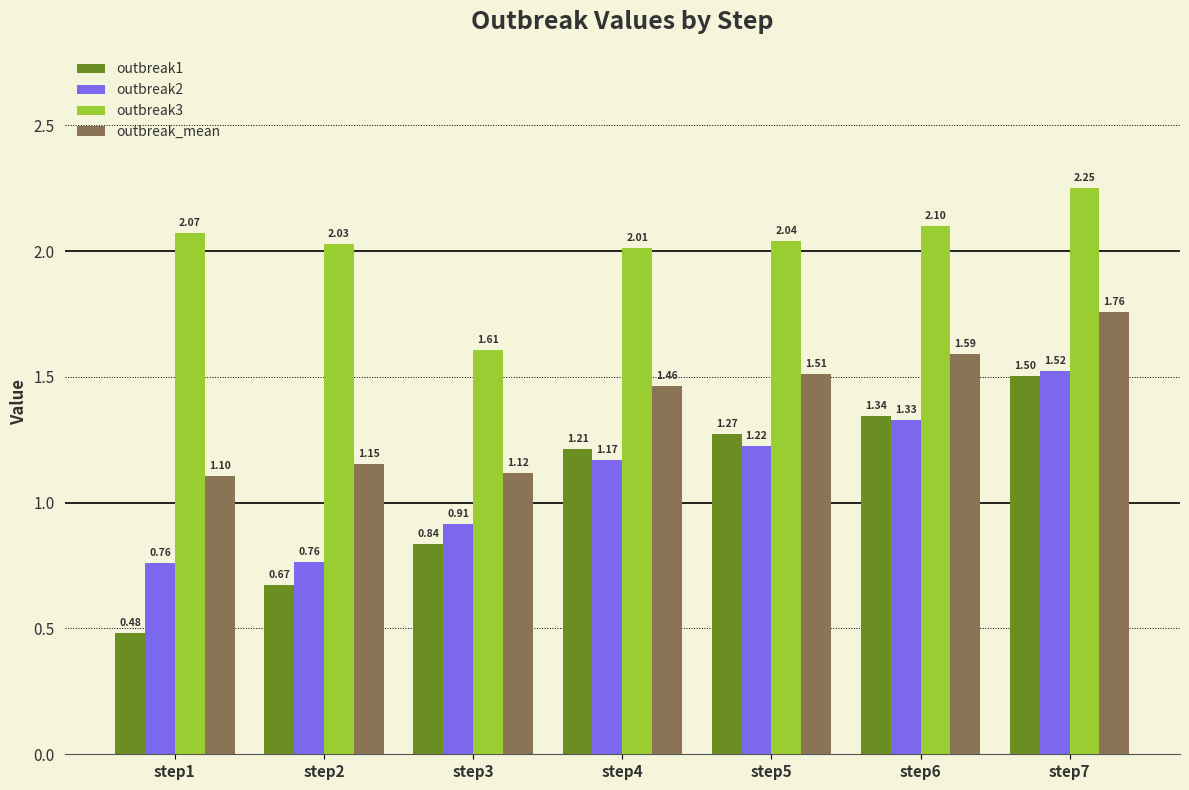

What is the total value across all series at step1?

4.4